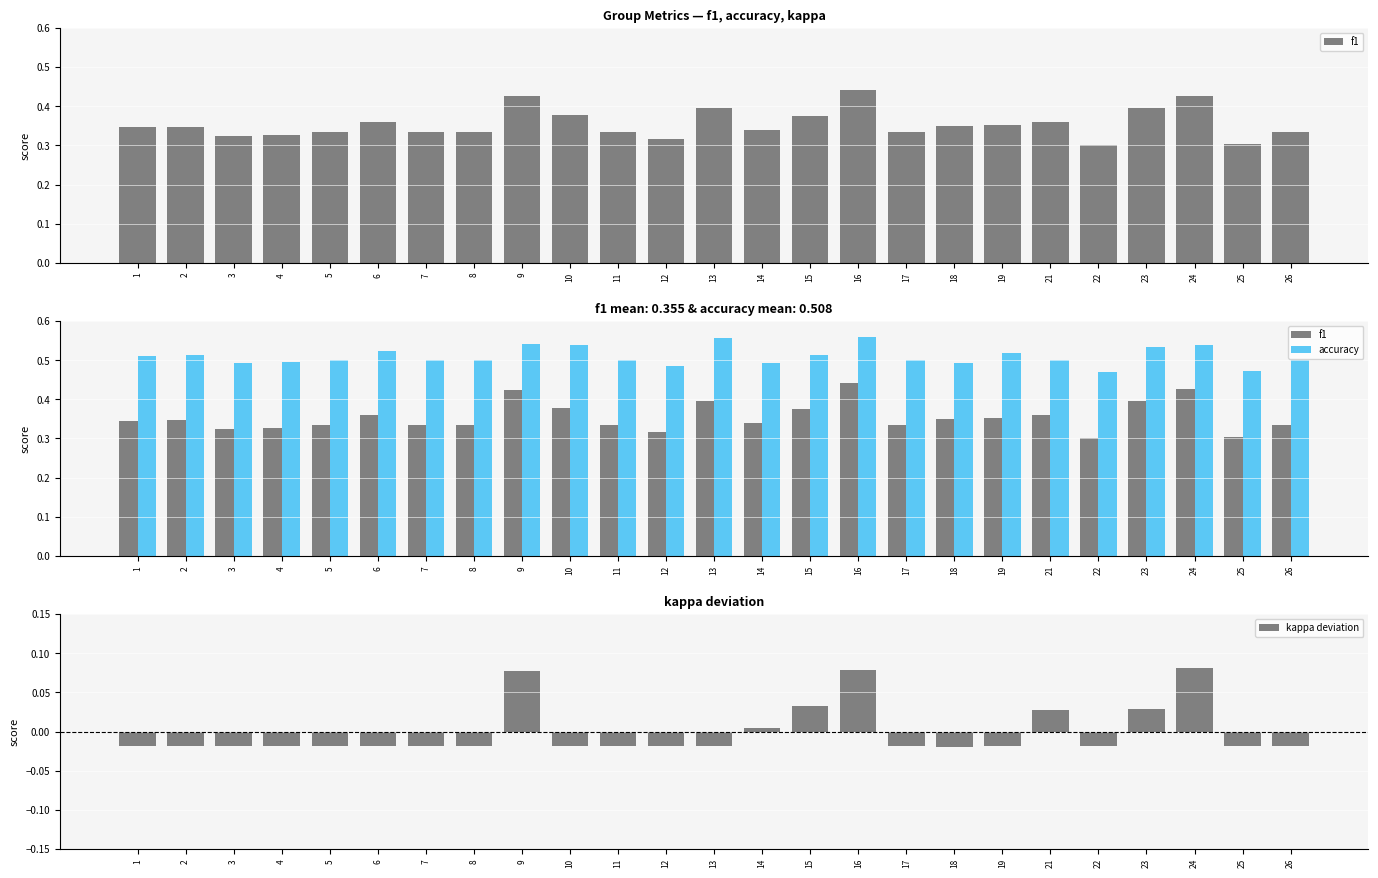

How many positive values does the kappa deviation series have?

7